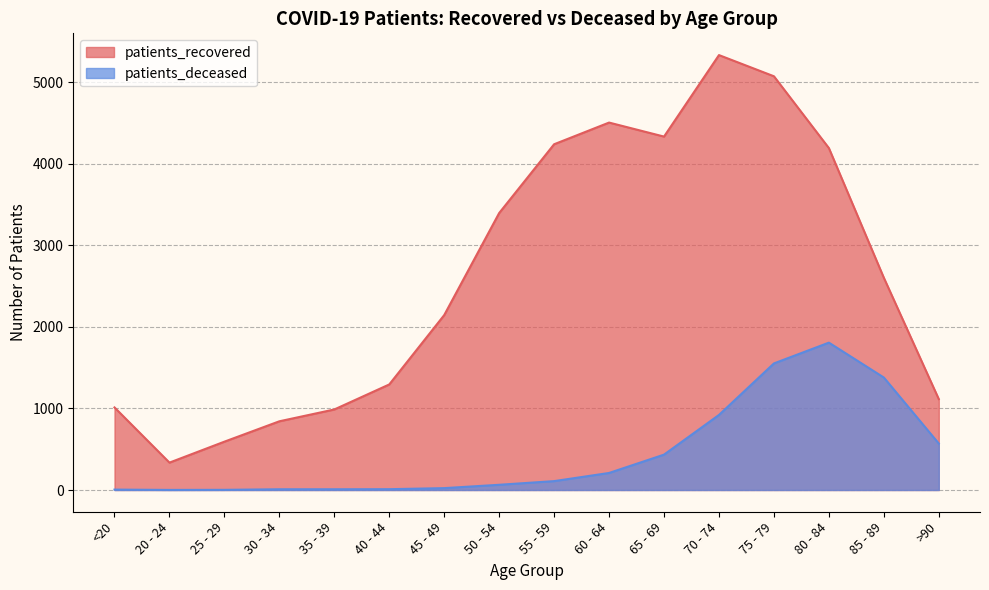

What is the value of the patients_deceased point at the 6th from the left?

10